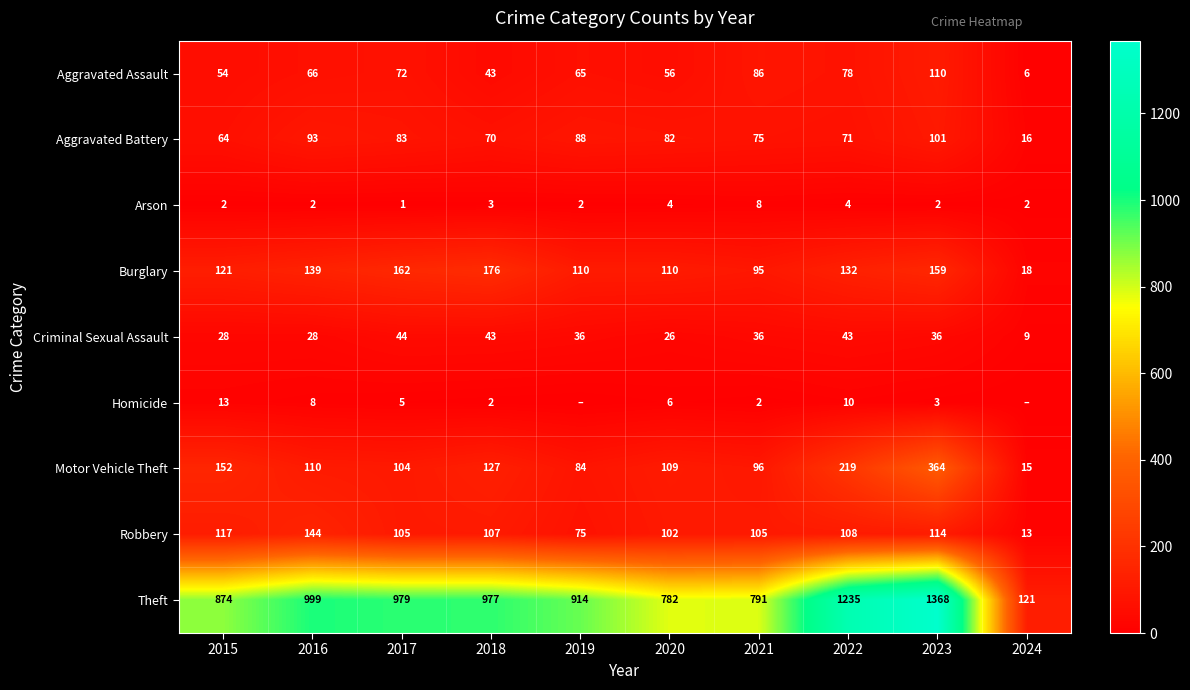

What is the highest value of the Aggravated Battery series?

101